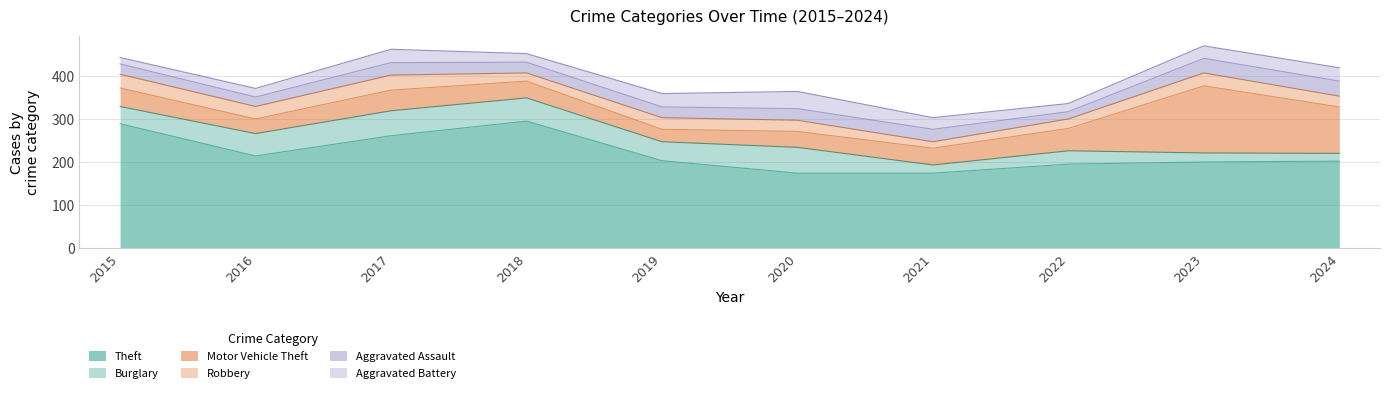

Where does the Aggravated Battery series first go above 29?

2017